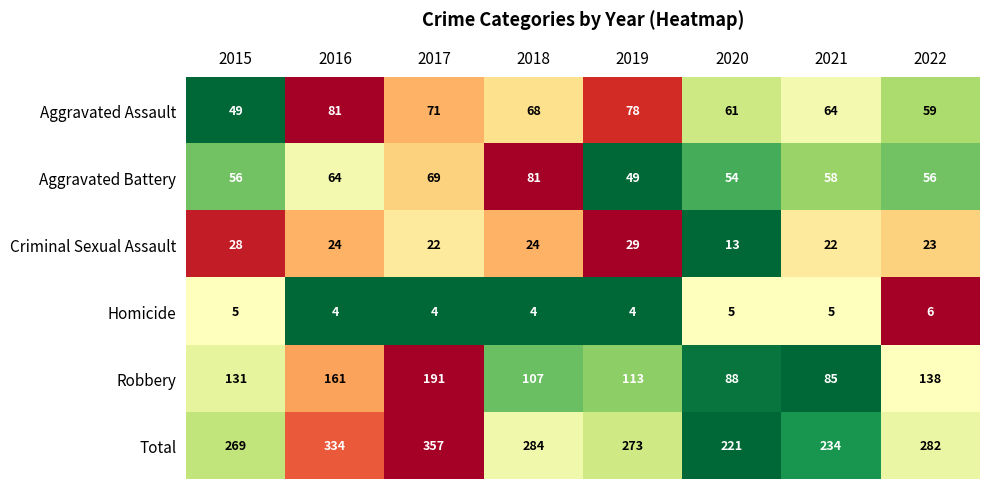

Count the number of categories in the chart.

8